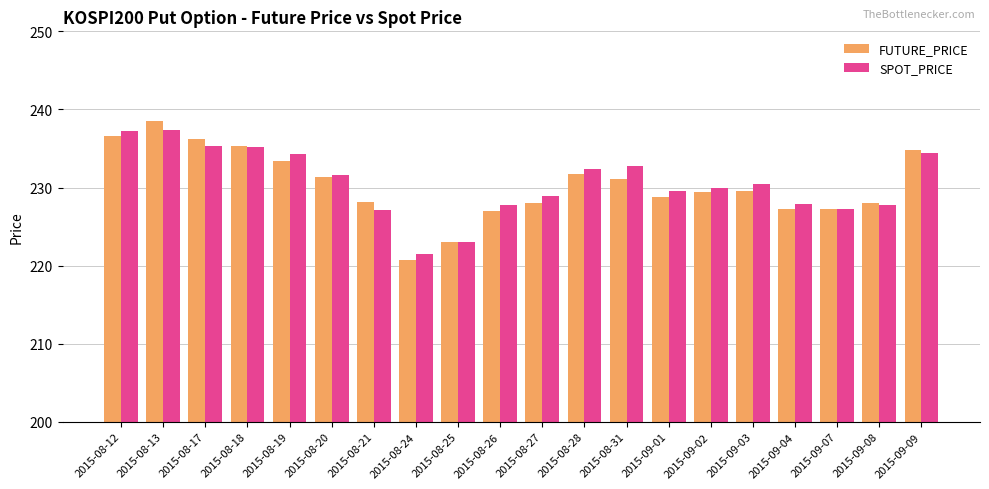

At which category is the sum across all series the highest?

2015-08-13